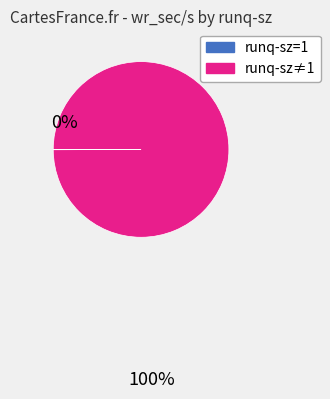

Is there any slice that represents more than half of the pie?

Yes